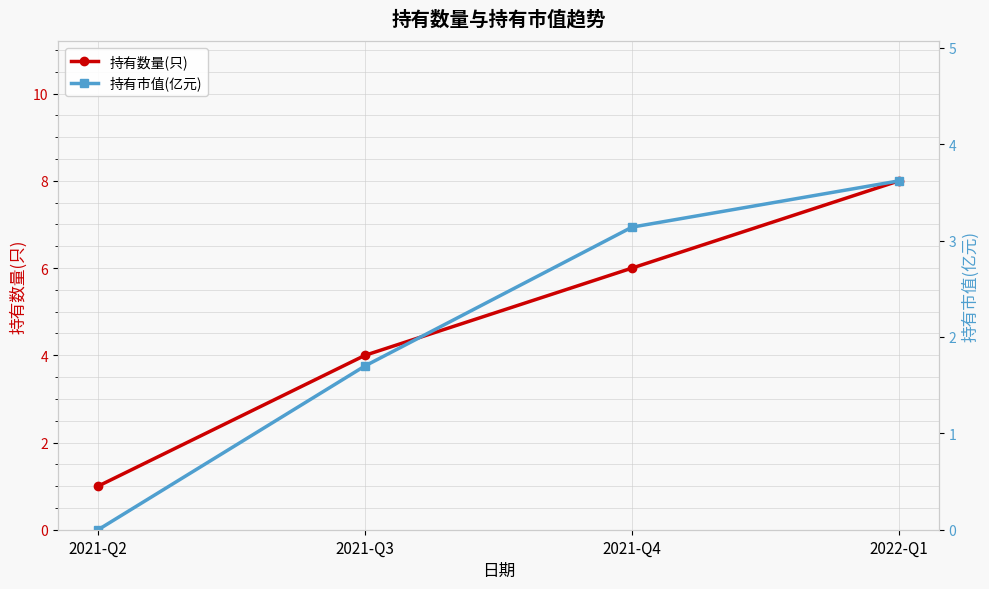

True or false: 持有市值(亿元) has more than 2 interior local peaks.

False